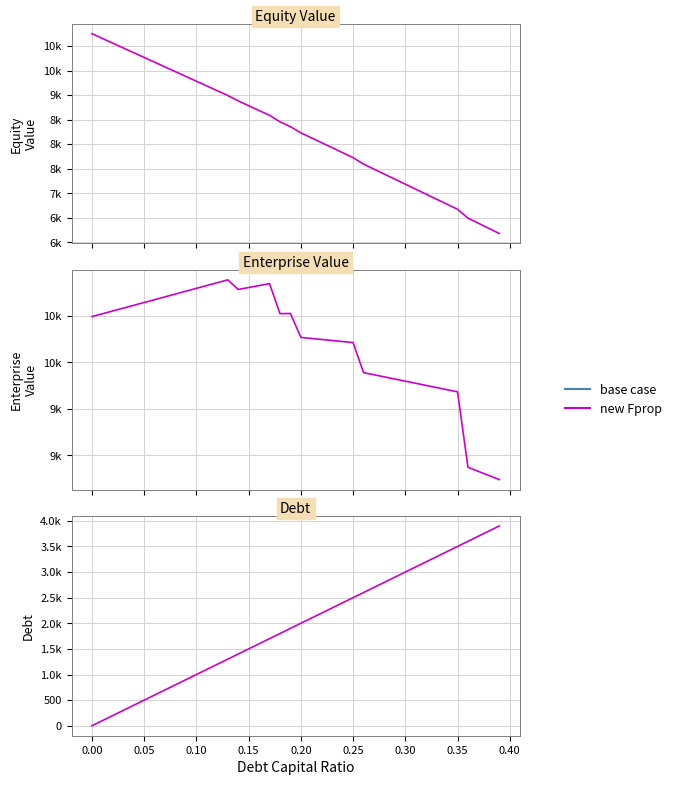

True or false: the data has more than 0 interior local peaks.

False